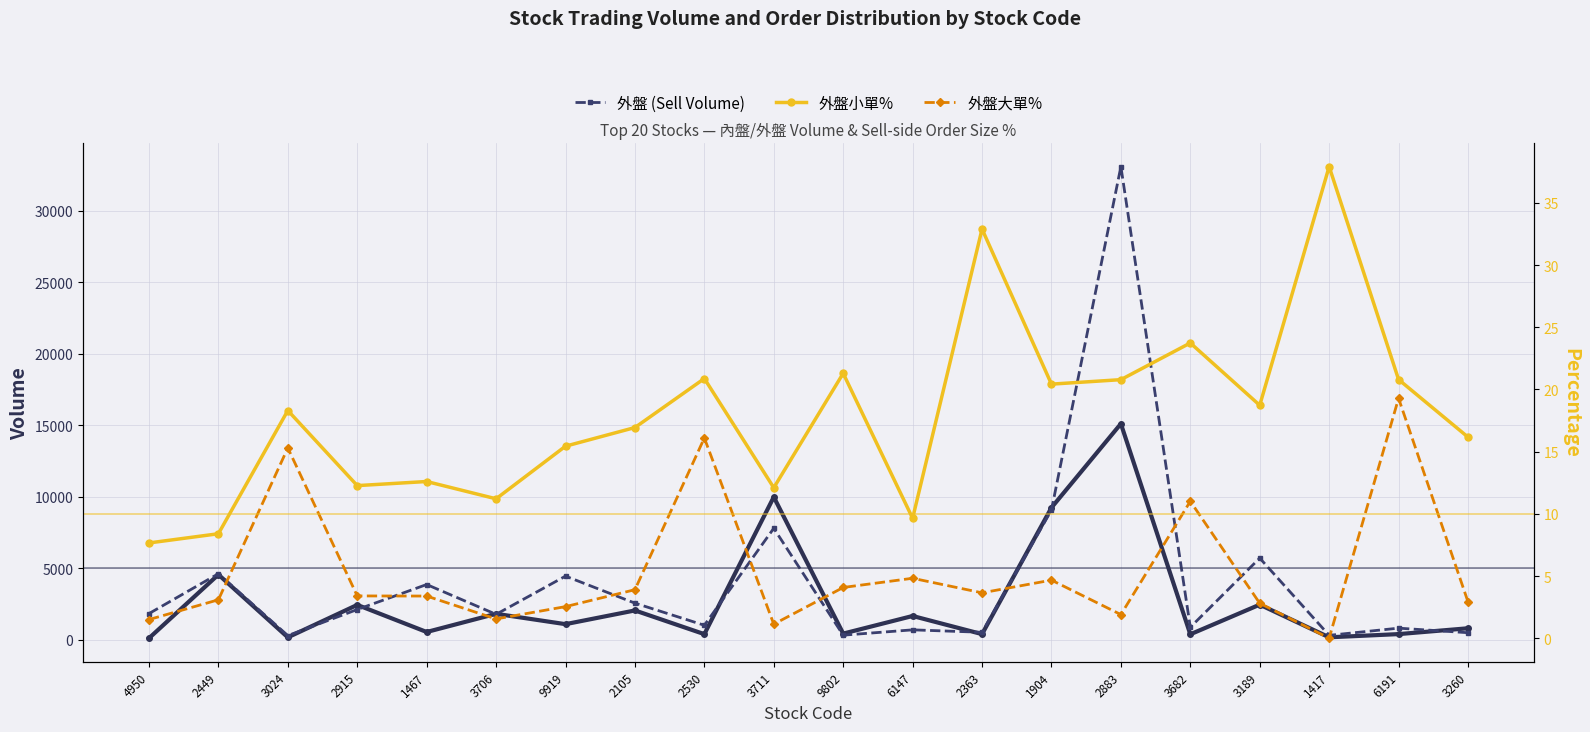

Where is the first local maximum for 外盤大單%?

3024